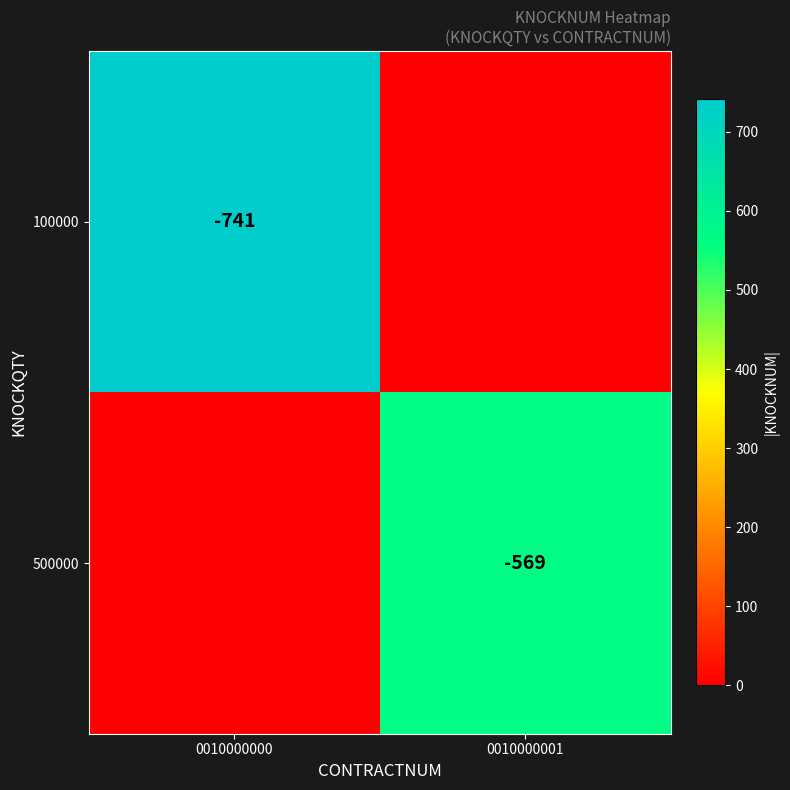

Is it true that 500000 equals -905 at 0010000001?

False